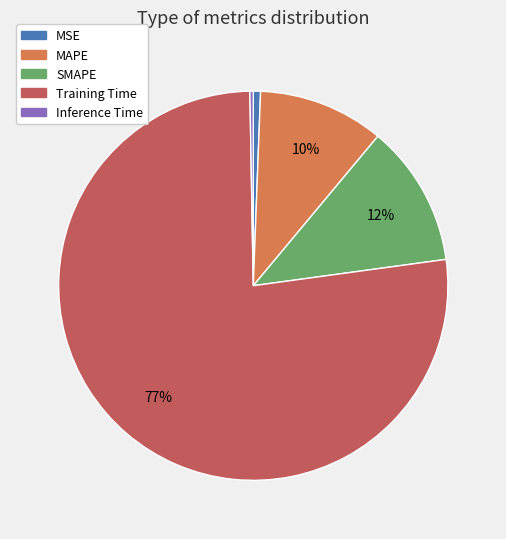

Which category has the biggest portion of the pie?

Training Time